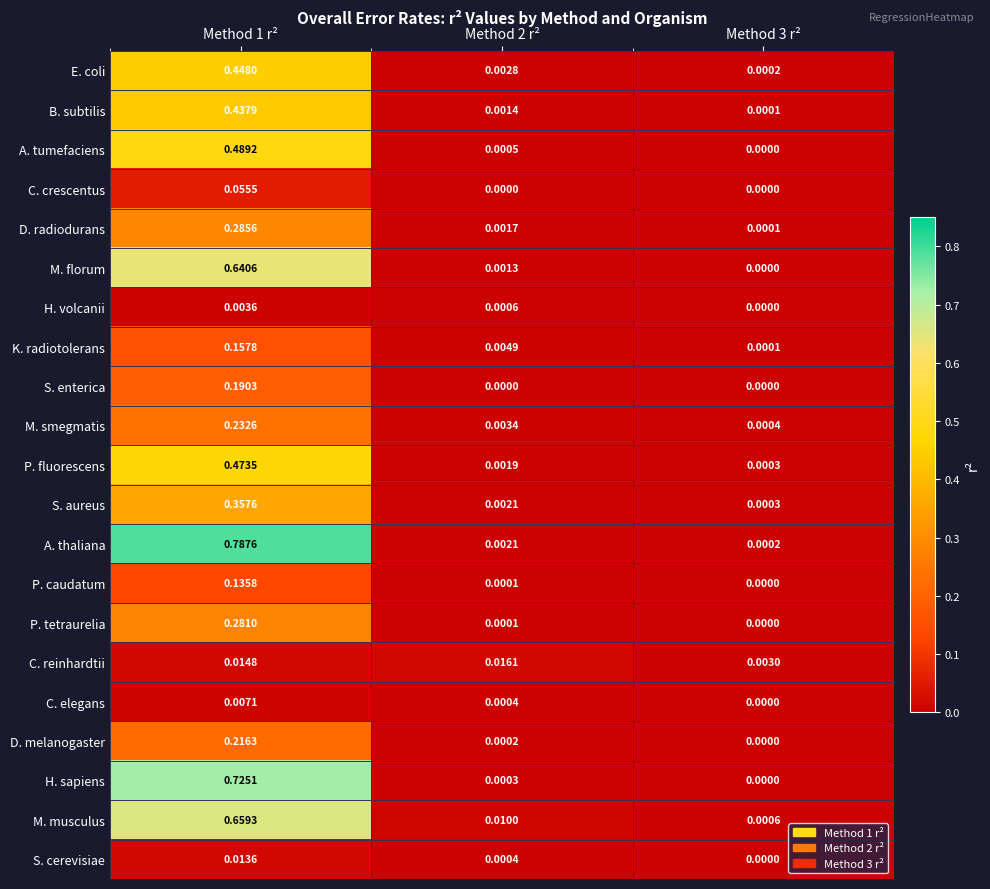

Which series has the largest total across all categories?

A. thaliana